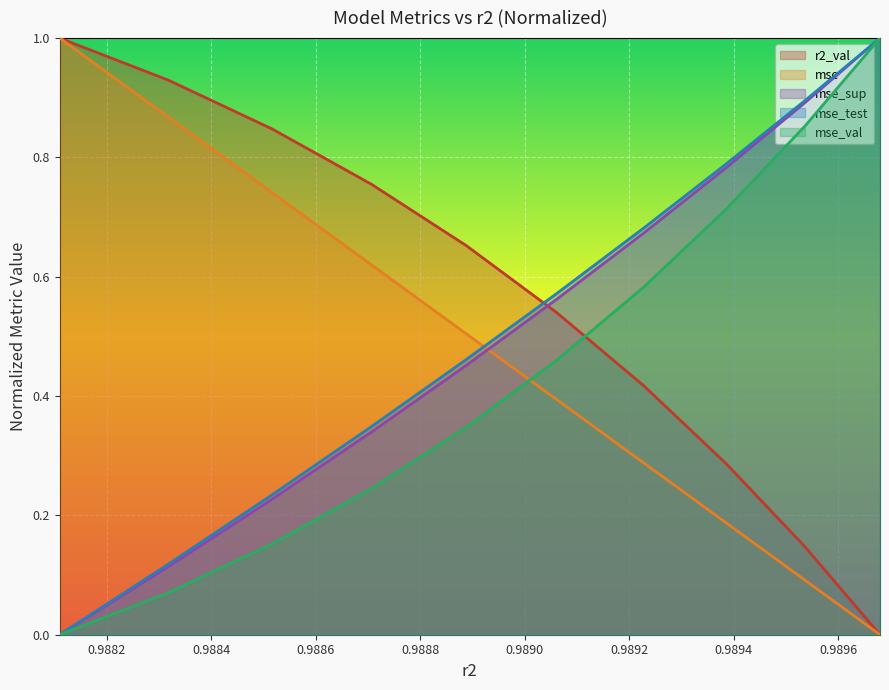

What is the value of the mse_sup point at the 3rd from the left?

0.2